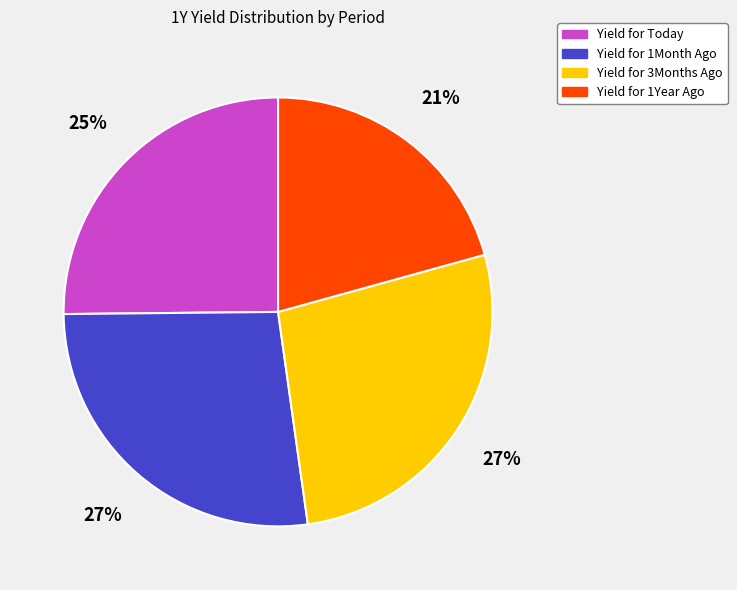

To the nearest percent, what is the average slice percentage?

25%